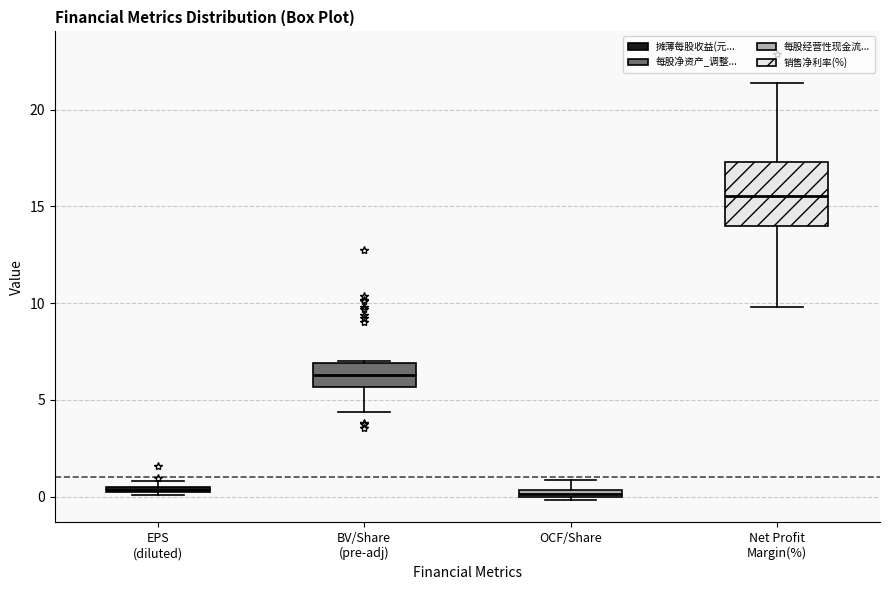

Where is the upper edge of the box for EPS (diluted) on the y-axis? The values are not printed on the chart, so give them approximately, as read against the axis.

0.5